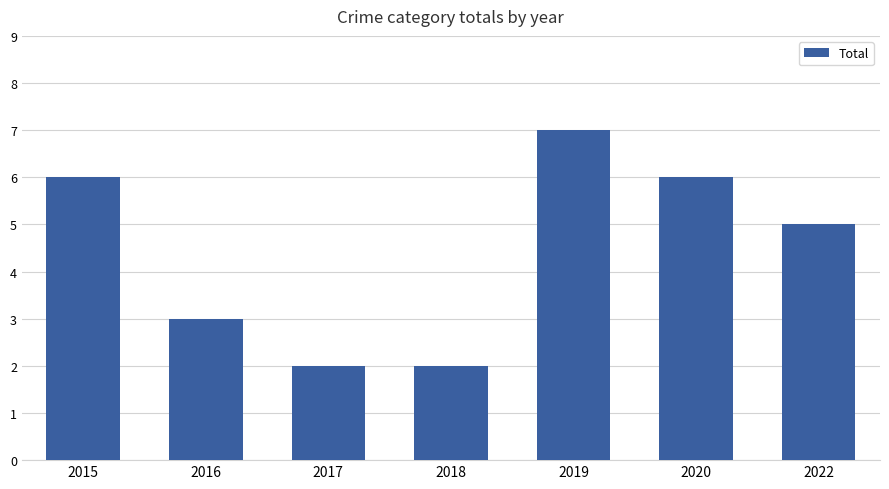

Does the chart contain stacked bars?

No